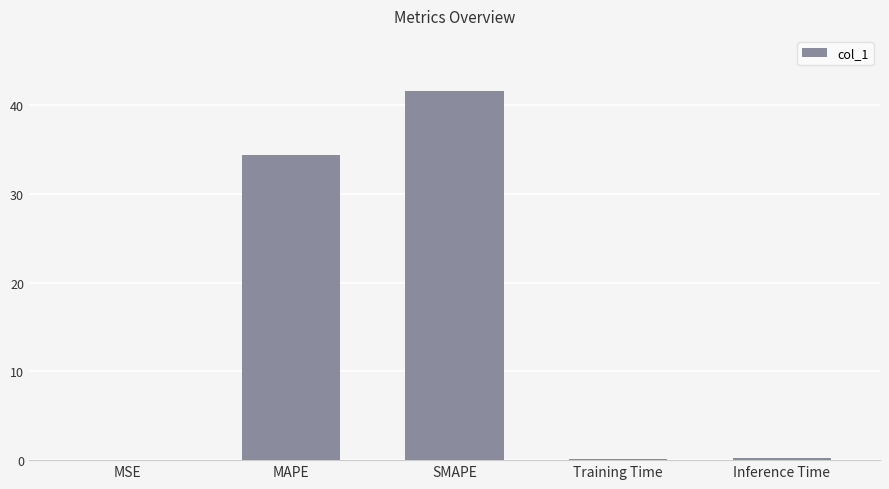

Read the value at MAPE.

34.4